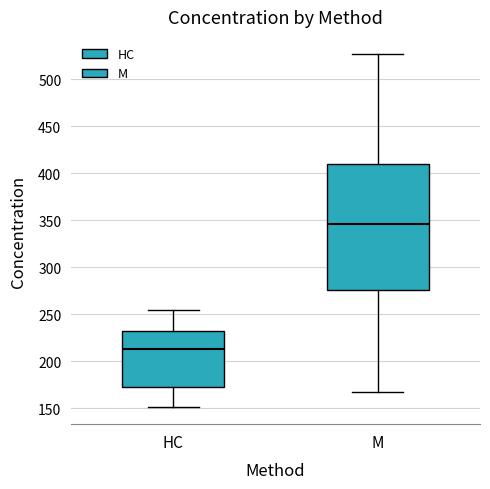

Reading left to right, transcribe this box plot: for each box, give where its median line is, the range the box spans, and where its two whiskers end, as read against the y-axis. The values are not printed on the chart, so give them approximately, as read against the axis.

HC: median 215, box 170 to 230, whiskers 150 to 255
M: median 345, box 275 to 410, whiskers 165 to 525